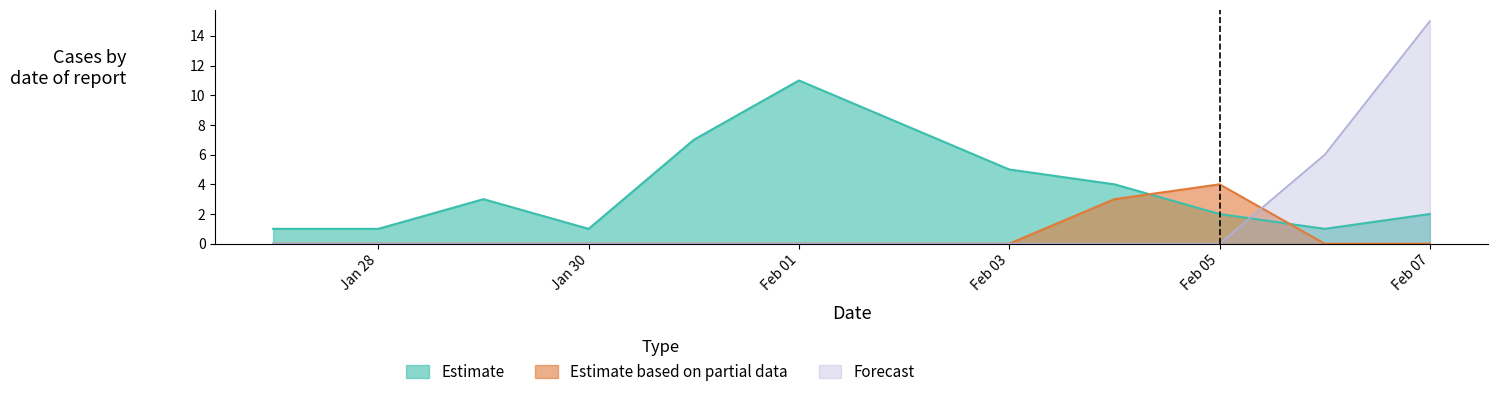

At which category is the sum across all series the highest?

Feb 07